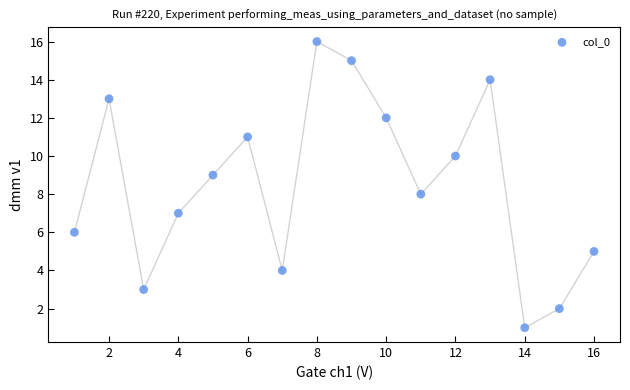

What is the range of Y values (max minus min)?

15